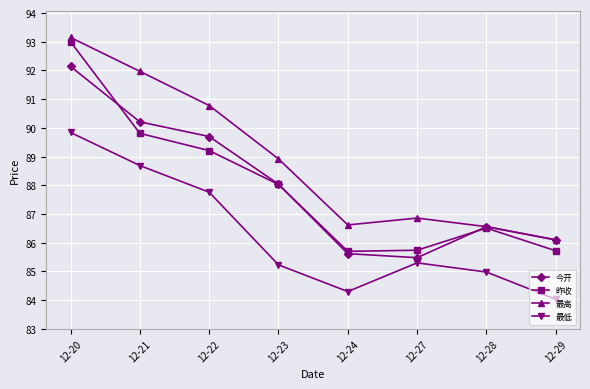

What is the average value of the 最高 series?

88.9